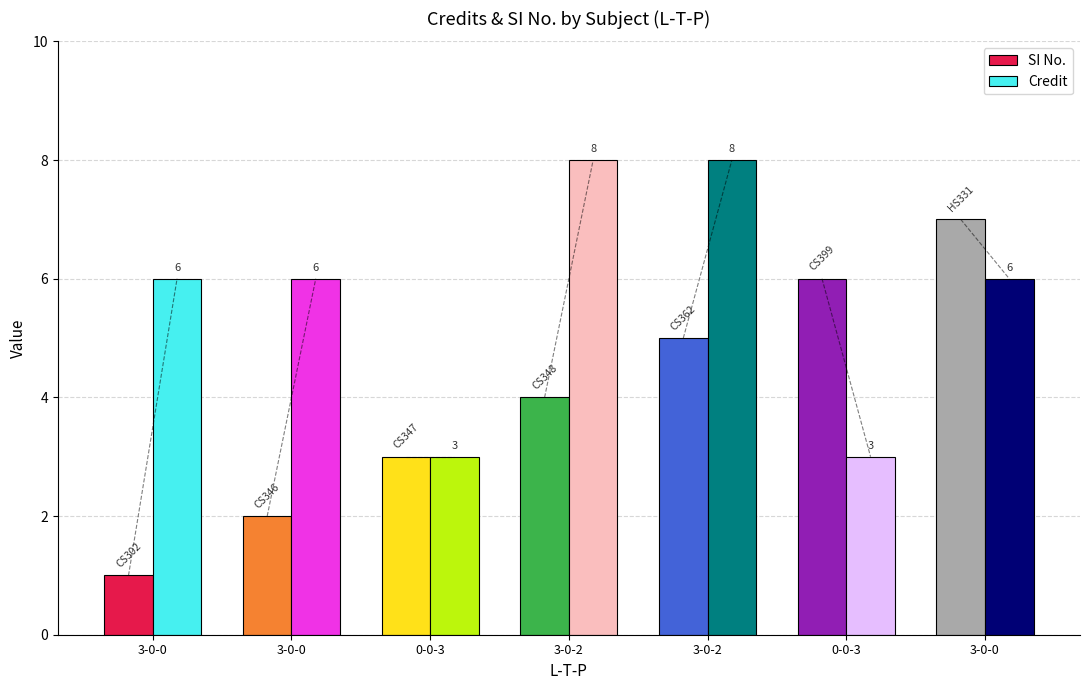

What is the value of the Credit bar at the 7th from the left?

6